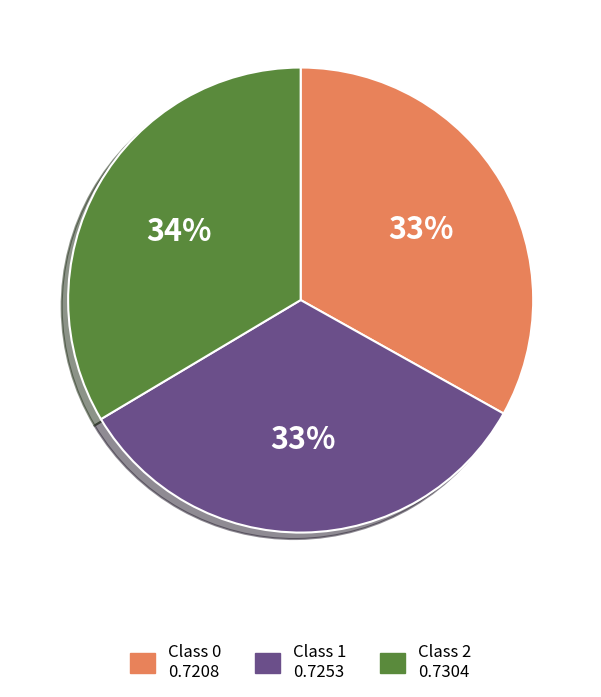

To the nearest percent, what is the average slice percentage?

33%